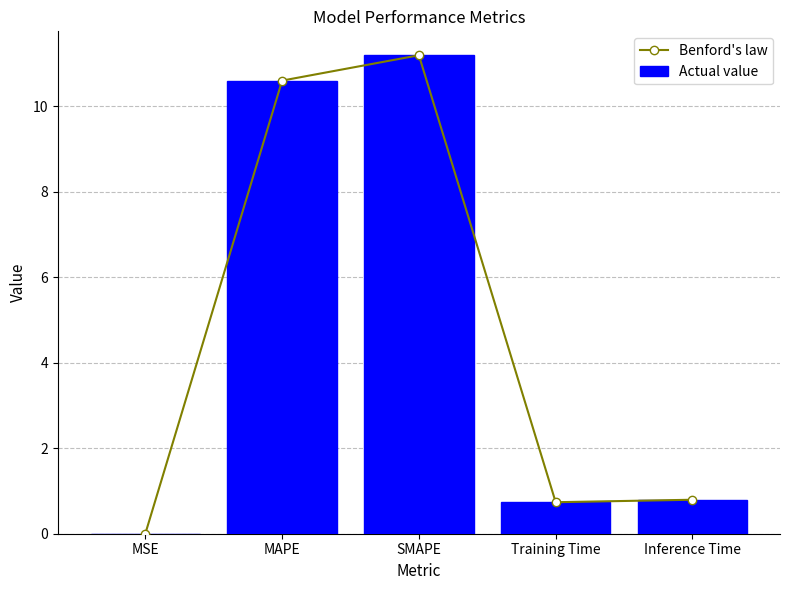

Rank the categories by Benford's law value from highest to lowest.

SMAPE, MAPE, Inference Time, Training Time, MSE